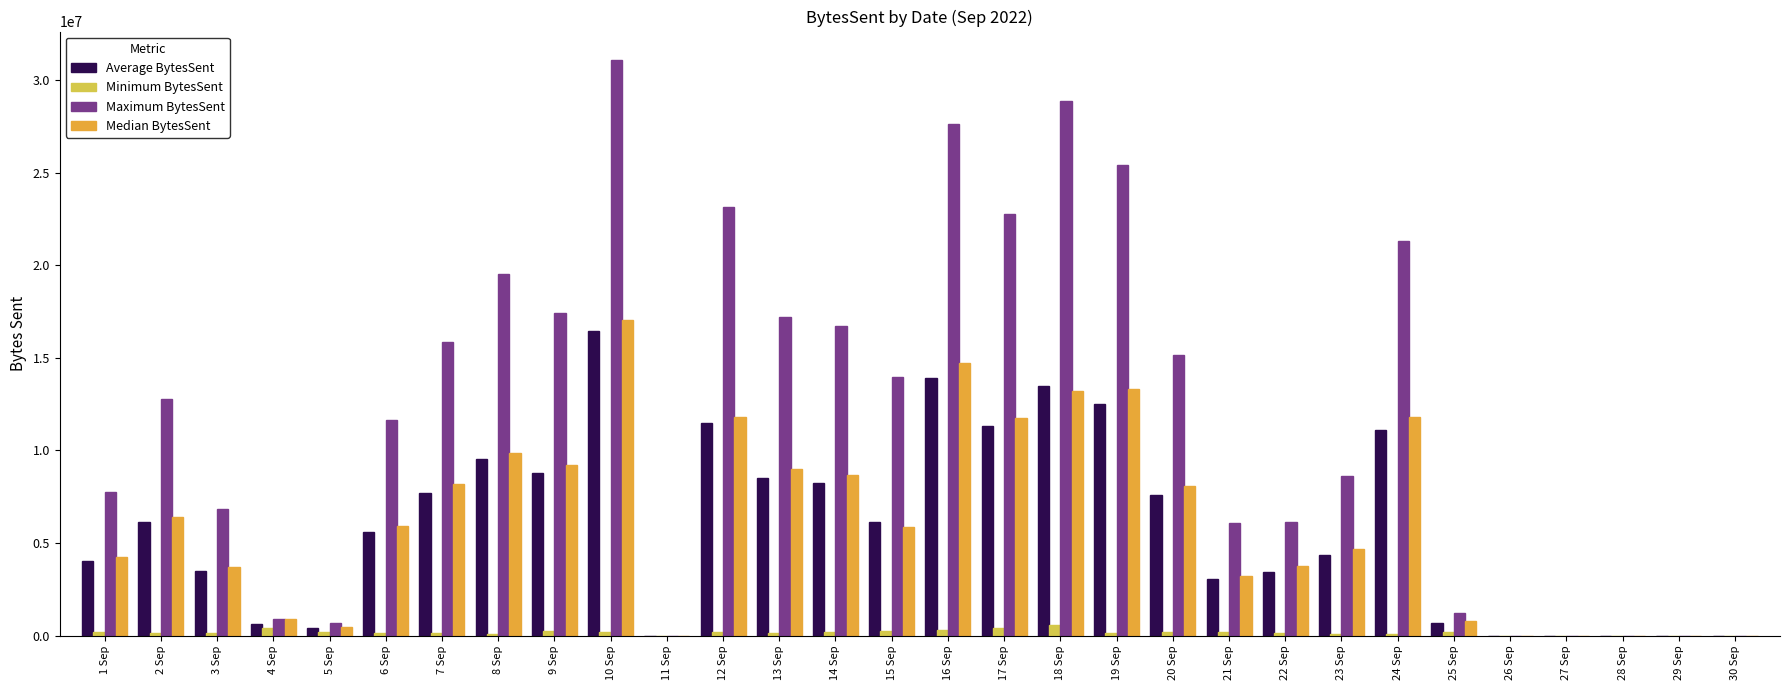

Between 3 Sep and 14 Sep, which series saw the biggest shift?

Maximum BytesSent